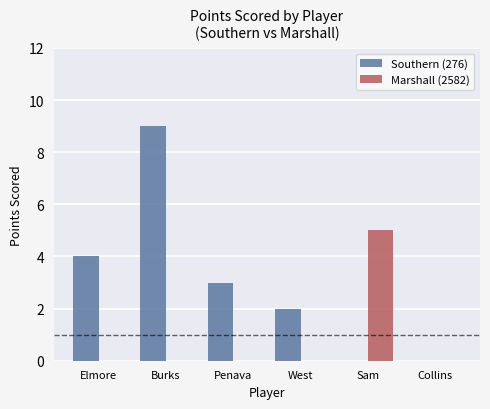

Between Burks and West, which series saw the biggest shift?

Southern (276)